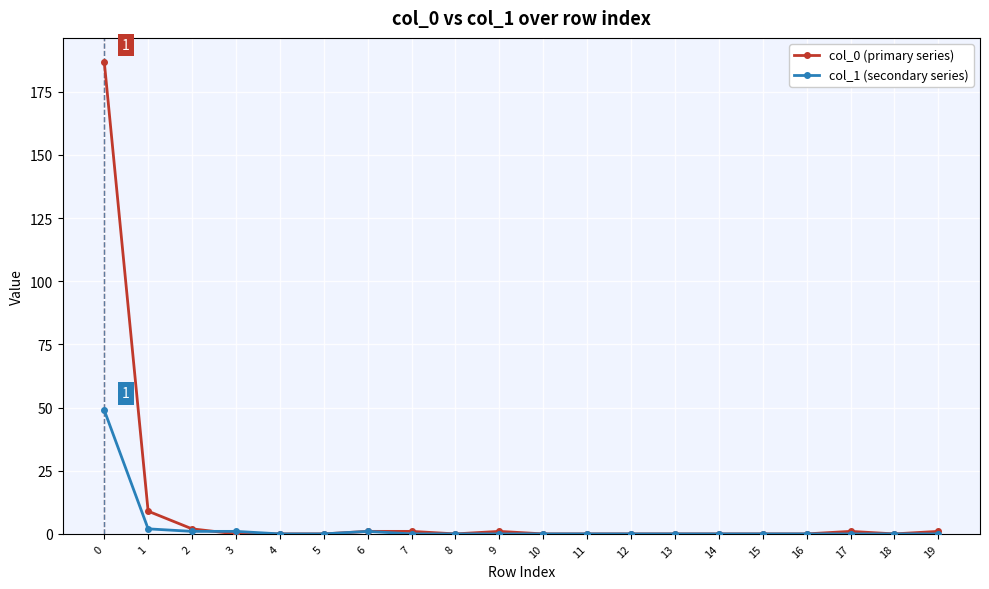

List the series in order of their peak value, highest first.

col_0 (primary series), col_1 (secondary series)